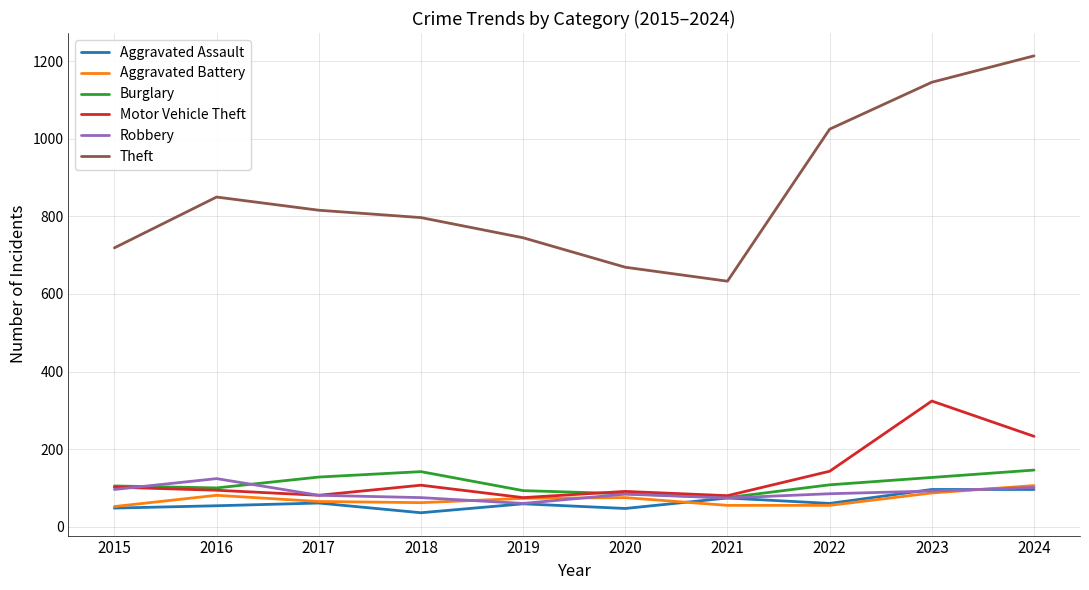

What is the difference between the maximum and minimum values in the Aggravated Battery series?

54